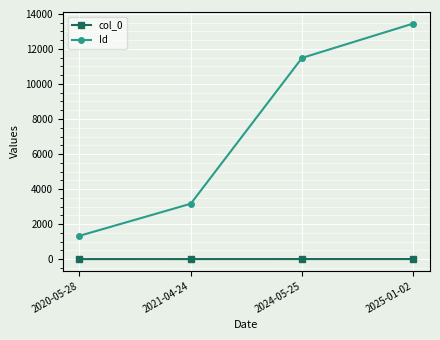

Which series has the widest spread of values?

Id